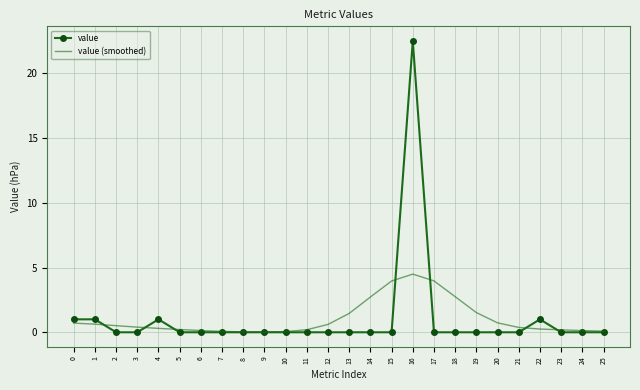

What is the total value across all series at 12?

0.6